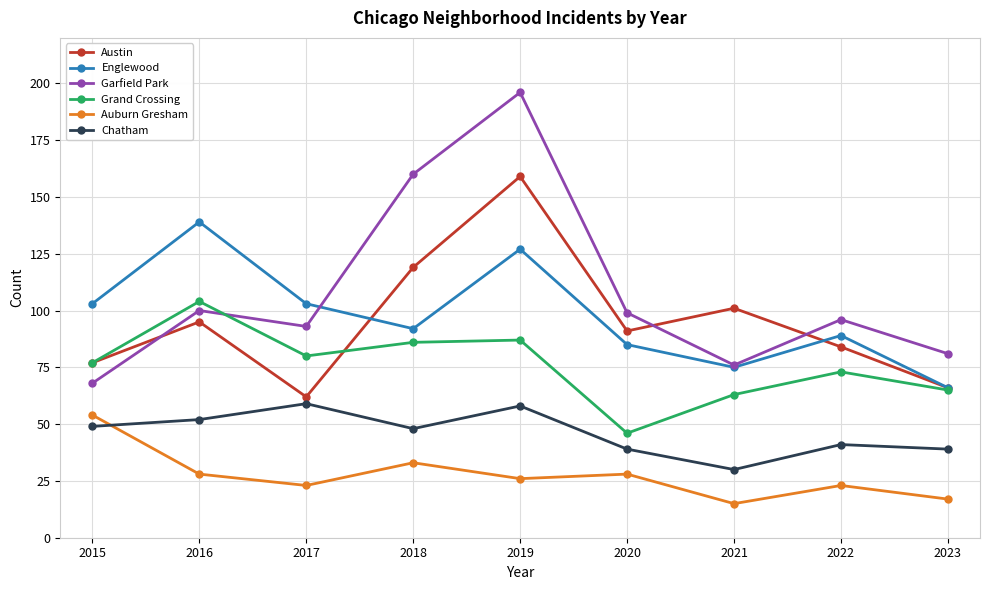

Where is the first local minimum for Garfield Park?

2017